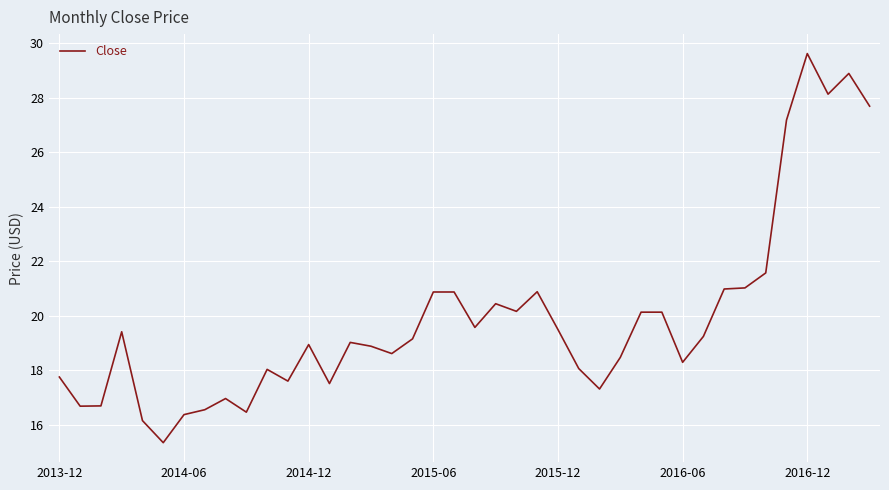

What is the maximum value shown in the chart?

29.6